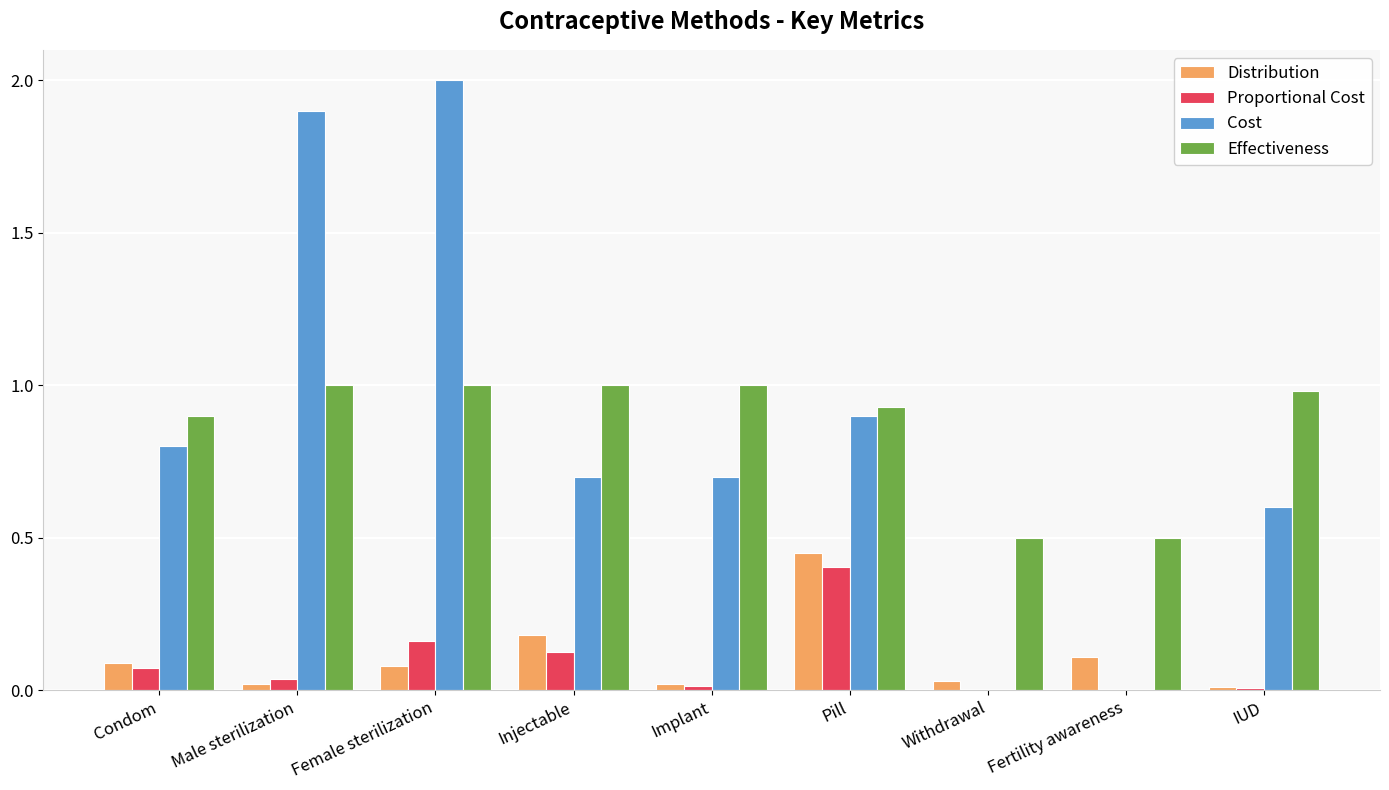

What is the sum of all Effectiveness values?

7.8